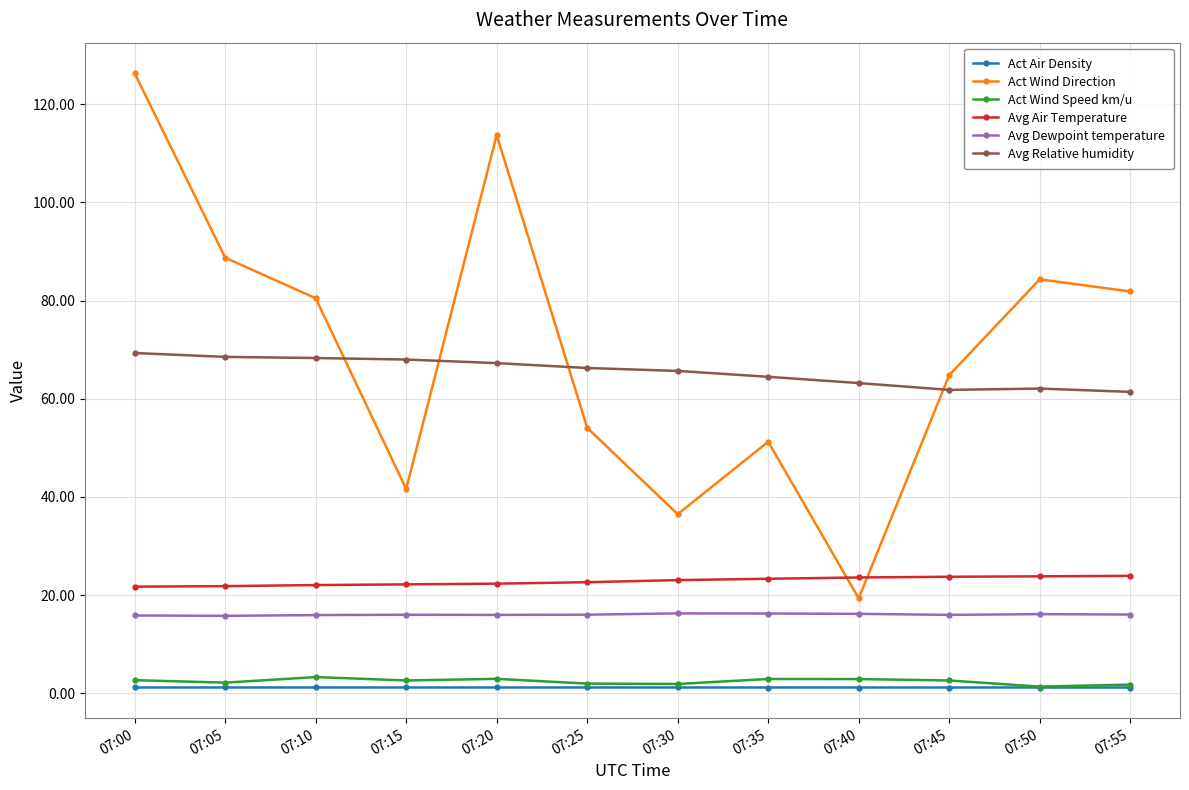

The Act Wind Direction series shows 19.3 at 07:40. True or false?

True